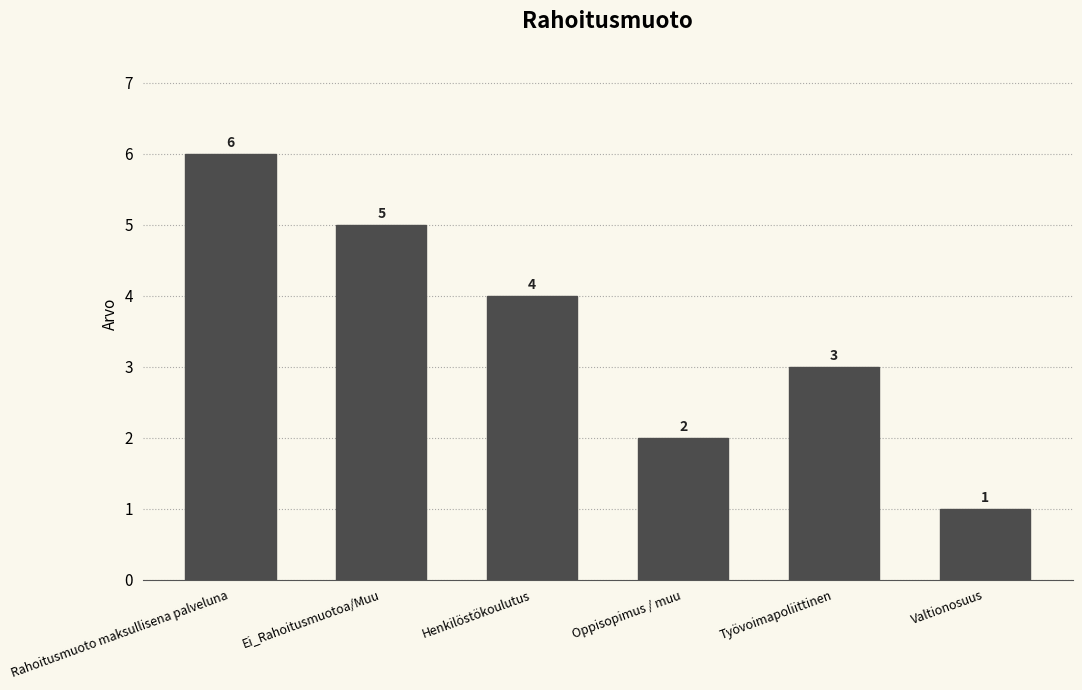

The chart shows a value of 2 at Oppisopimus / muu. True or false?

True